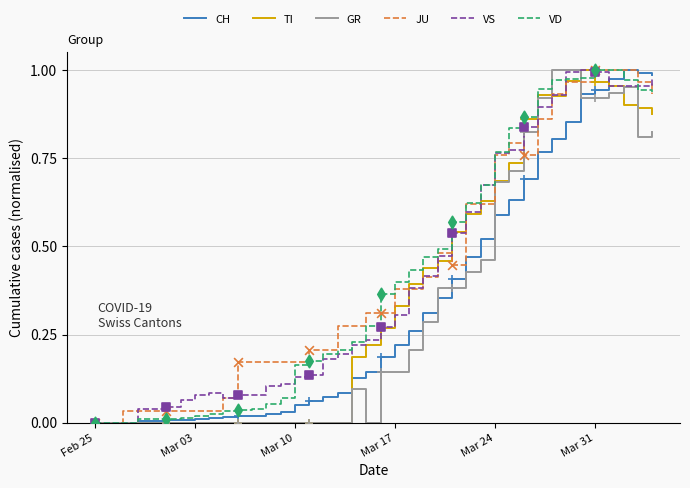

Does the chart have visible grid lines?

Yes